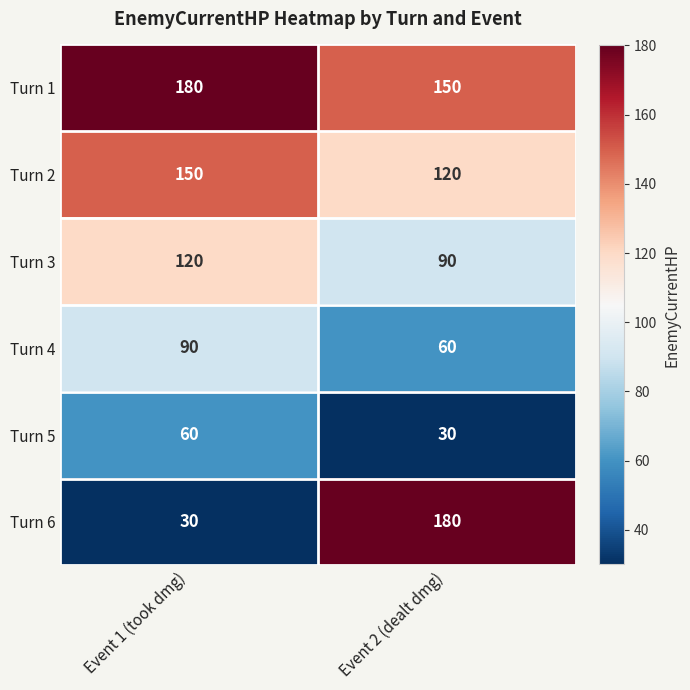

Which series has the largest range (max minus min)?

Turn 6